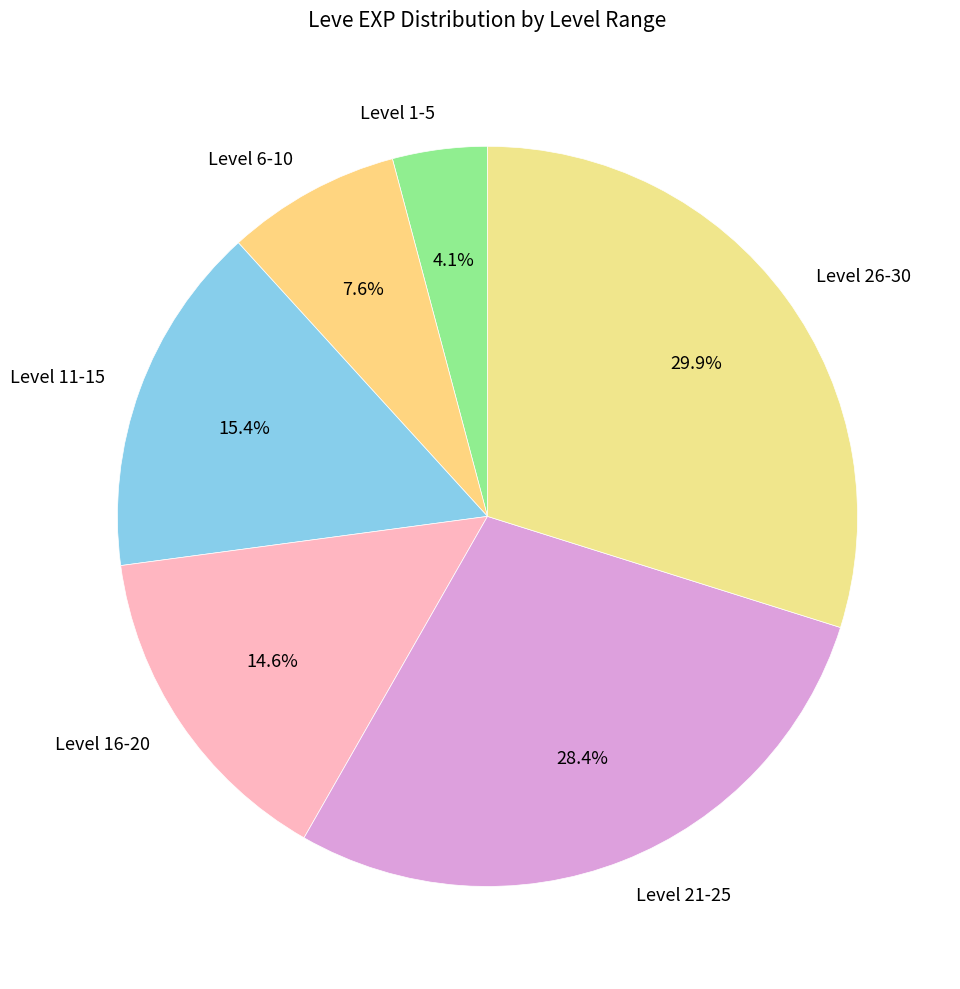

Does Level 11-15 represent more than half of the total?

No